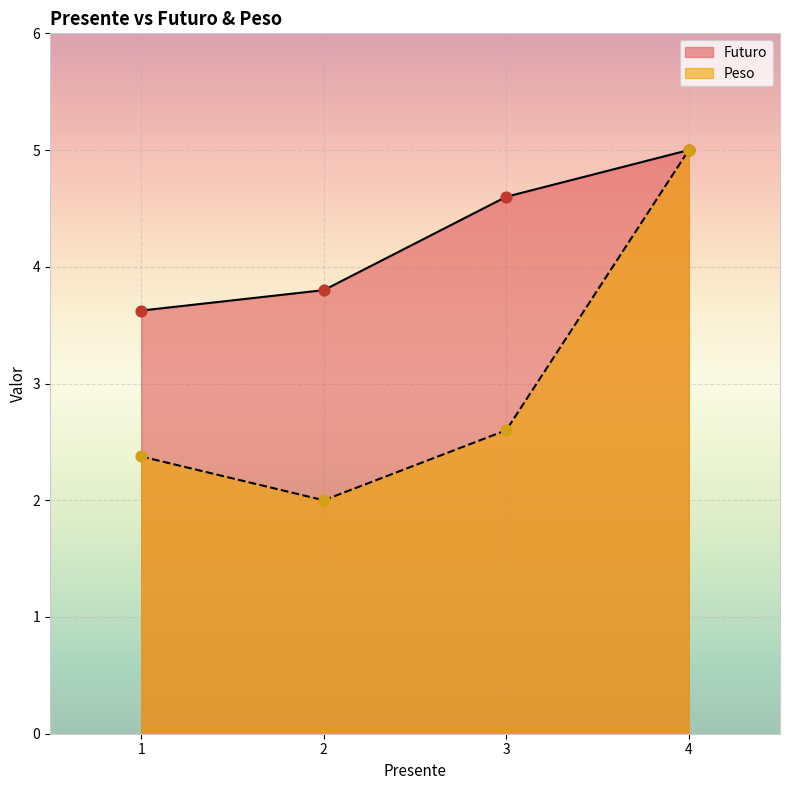

At which category is the sum across all series the highest?

4